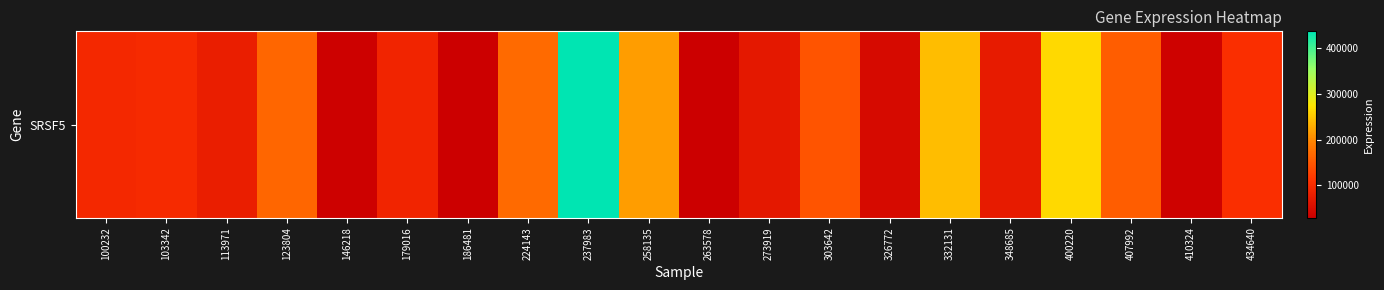

How many values are below 96972?

10